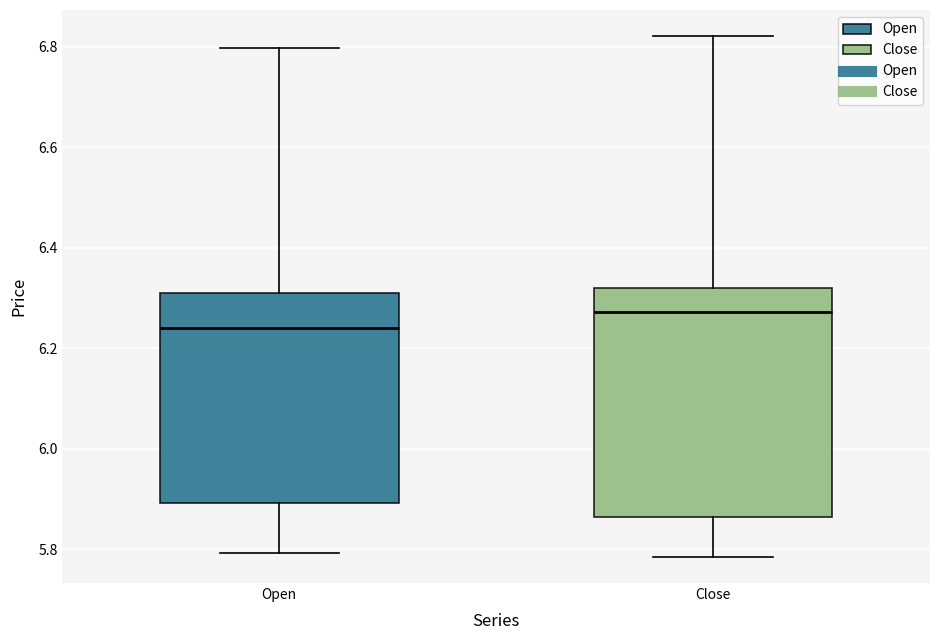

Reading left to right, transcribe this box plot: for each box, give where its median line is, the range the box spans, and where its two whiskers end, as read against the y-axis. The values are not printed on the chart, so give them approximately, as read against the axis.

Open: median 6.24, box 5.90 to 6.32, whiskers 5.80 to 6.80
Close: median 6.28, box 5.86 to 6.32, whiskers 5.78 to 6.82